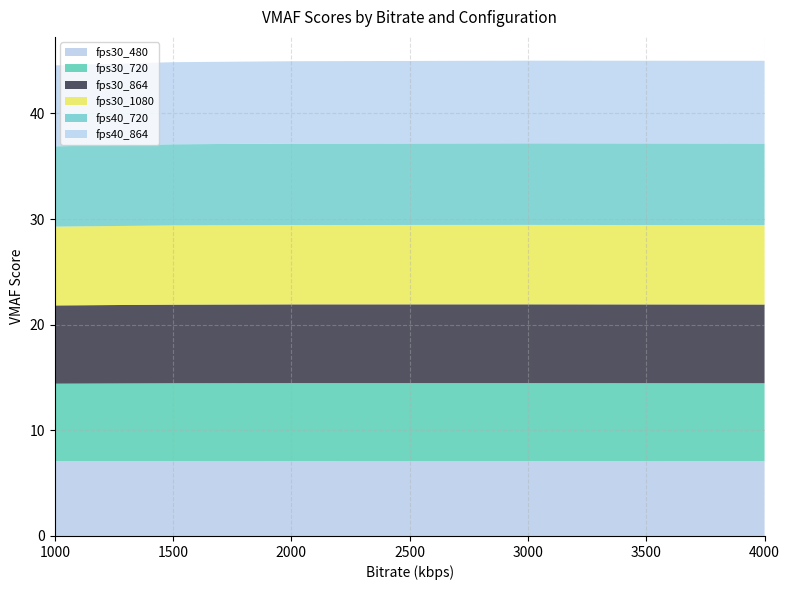

Reading right to left, transcribe all the data shown in this chart.

fps30_480: 7.1	7.1	7.1	7.1	7.1
fps30_720: 7.4	7.4	7.4	7.4	7.3
fps30_864: 7.5	7.5	7.5	7.4	7.4
fps30_1080: 7.5	7.5	7.5	7.5	7.5
fps40_720: 7.7	7.7	7.7	7.7	7.6
fps40_864: 7.8	7.8	7.8	7.8	7.7